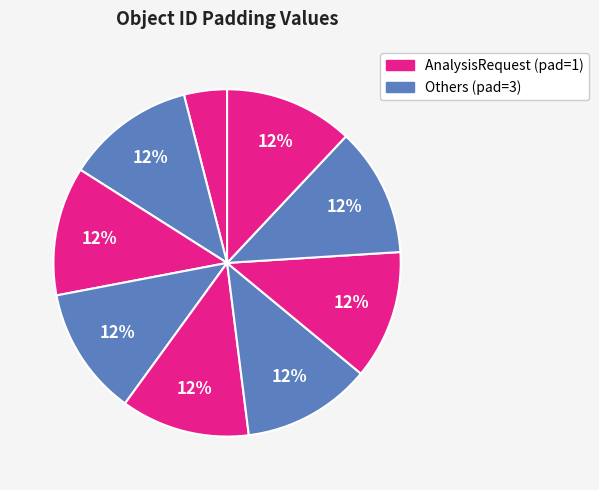

How many segments does this pie chart have?

9